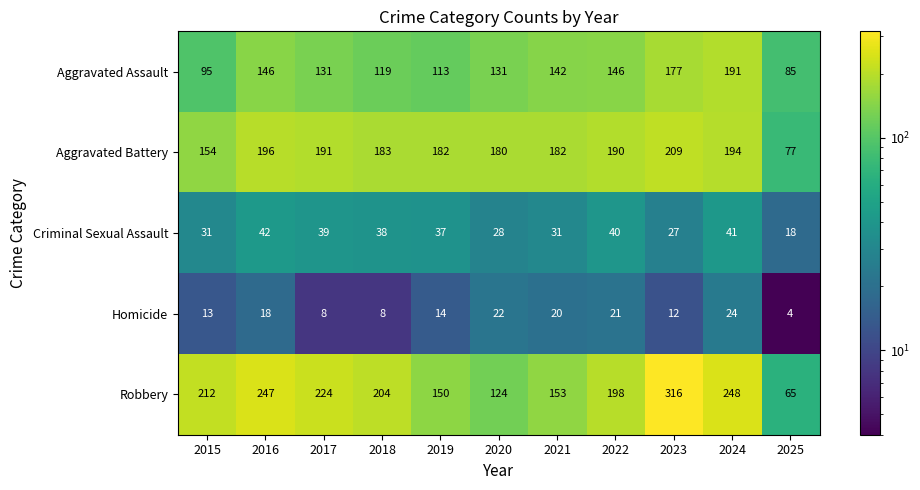

What is the spread (max minus min) of values at 2022?

177